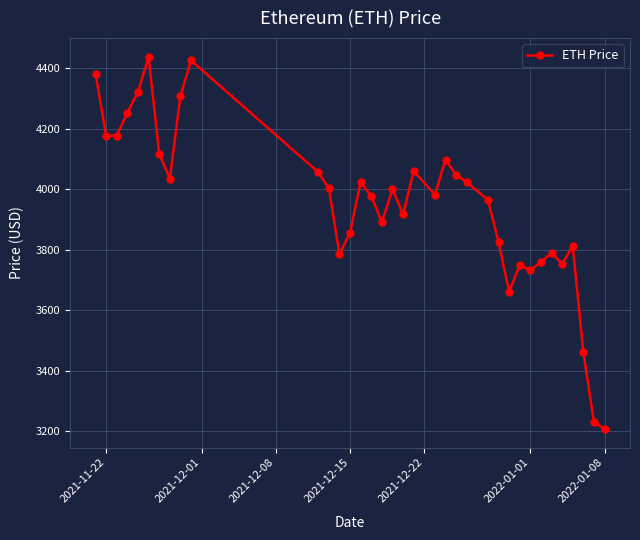

What is the greatest value displayed?

4437.7